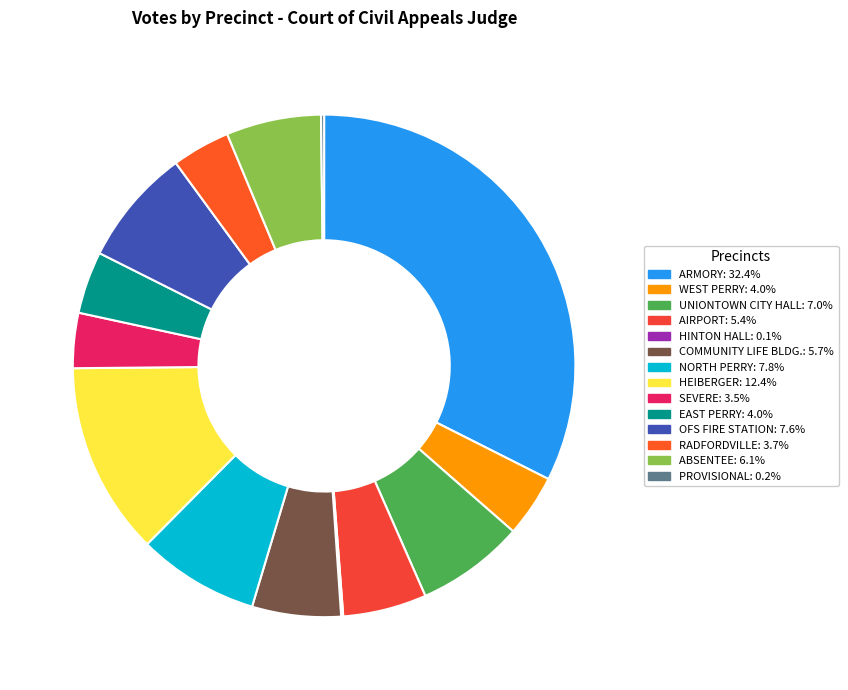

Which slice is the smallest?

HINTON HALL